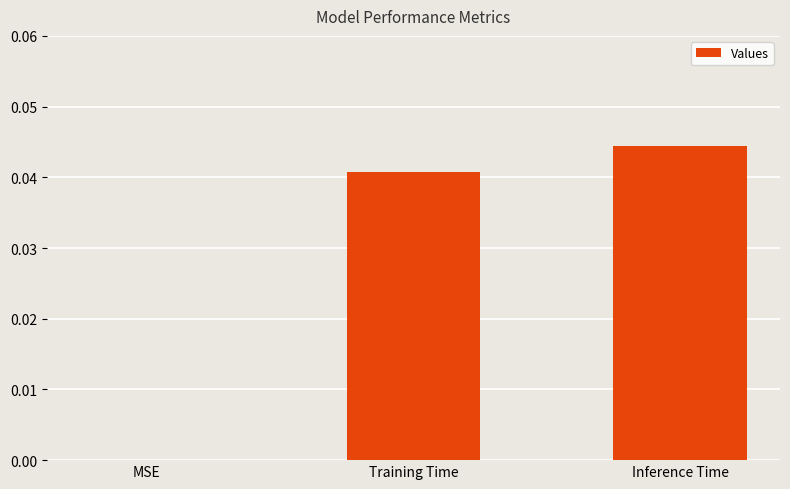

The value at Inference Time is 0.0. True or false?

True